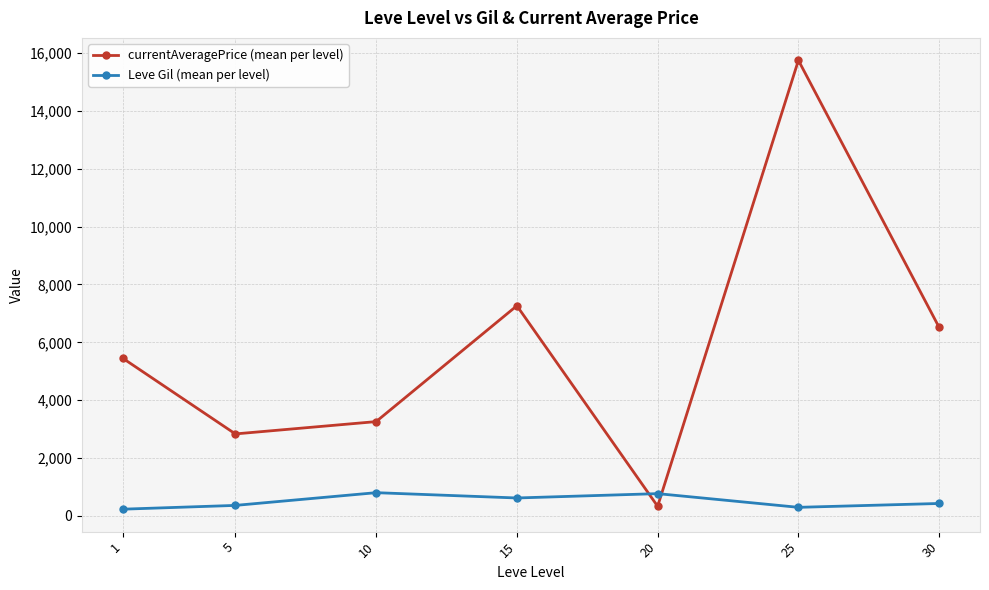

Where is the first local maximum for currentAveragePrice (mean per level)?

15